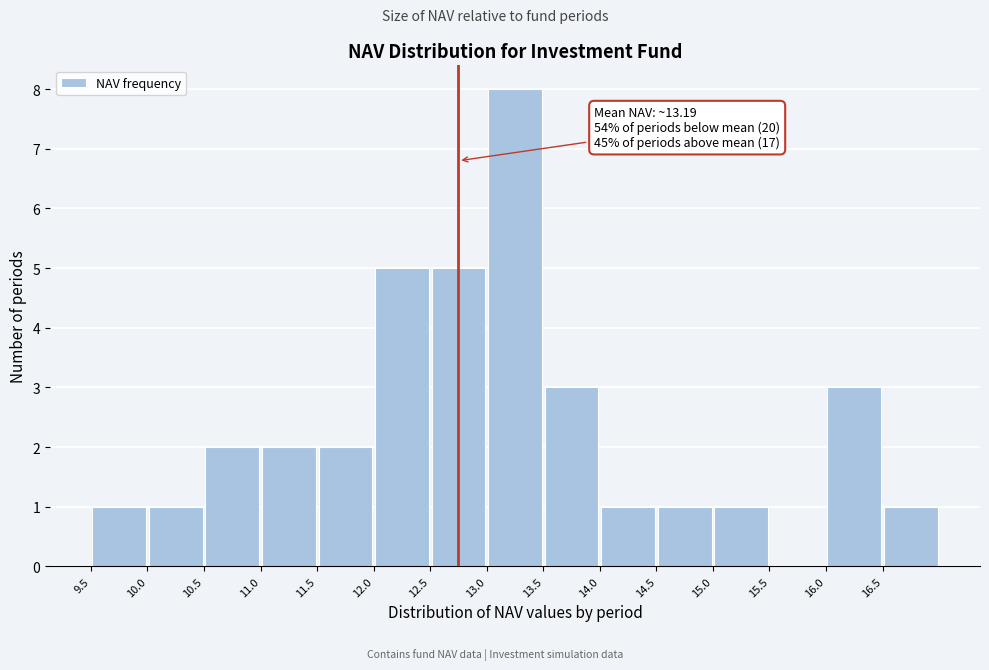

Which range on the x-axis has the tallest bar?

13.0 to 13.5